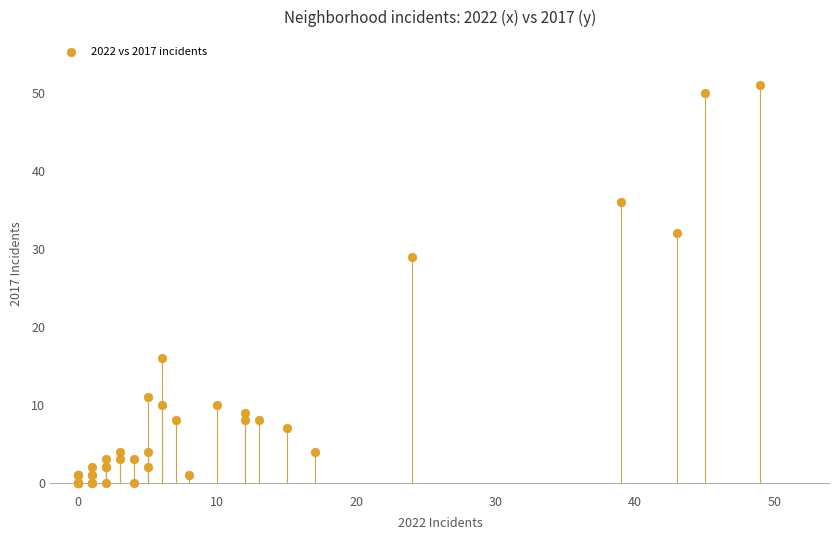

What Y value in the scatter plot is closest to 25?

29